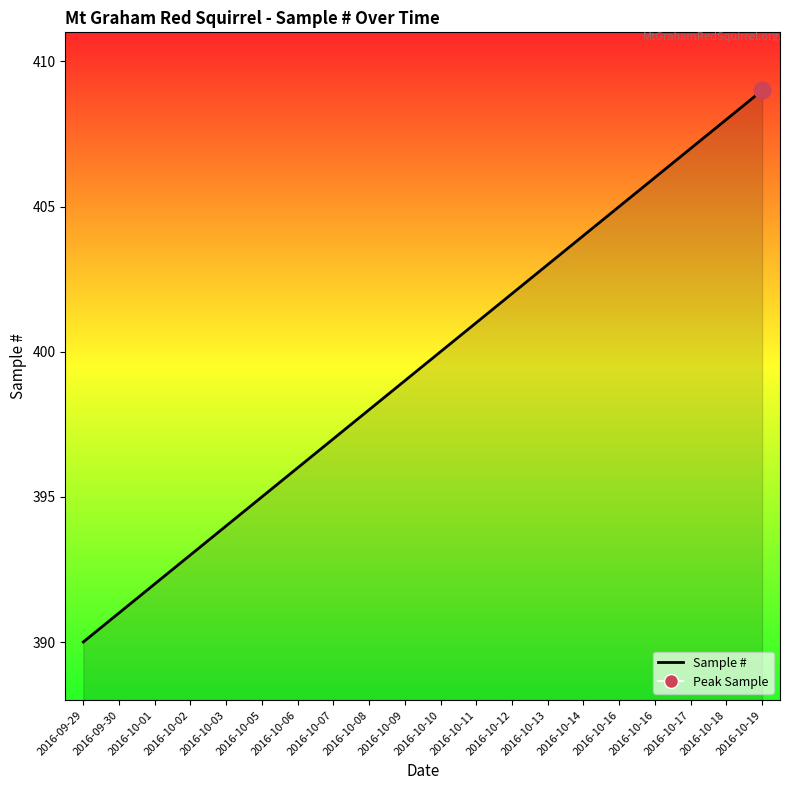

Rank the categories by value from highest to lowest.

2016-10-19, 2016-10-18, 2016-10-17, 2016-10-16, 2016-10-16, 2016-10-14, 2016-10-13, 2016-10-12, 2016-10-11, 2016-10-10, 2016-10-09, 2016-10-08, 2016-10-07, 2016-10-06, 2016-10-05, 2016-10-03, 2016-10-02, 2016-10-01, 2016-09-30, 2016-09-29